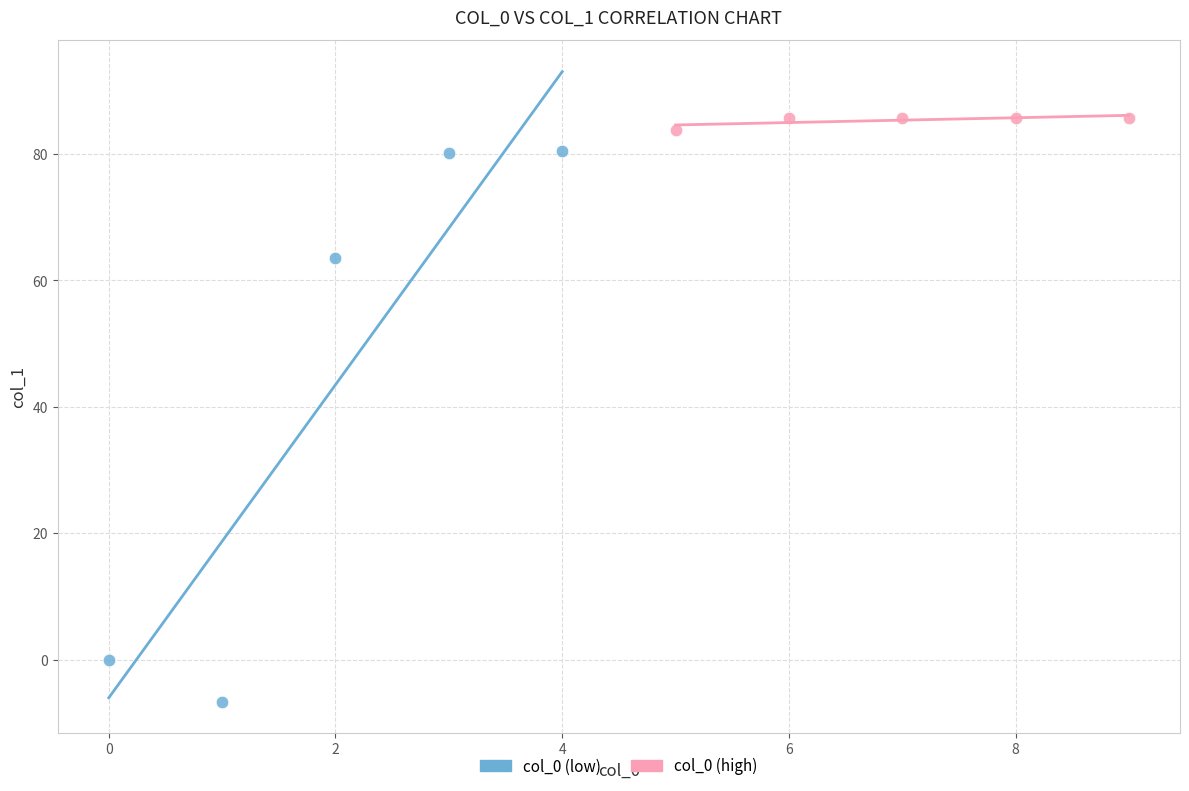

Which series has the widest spread of Y values?

col_0 (low)